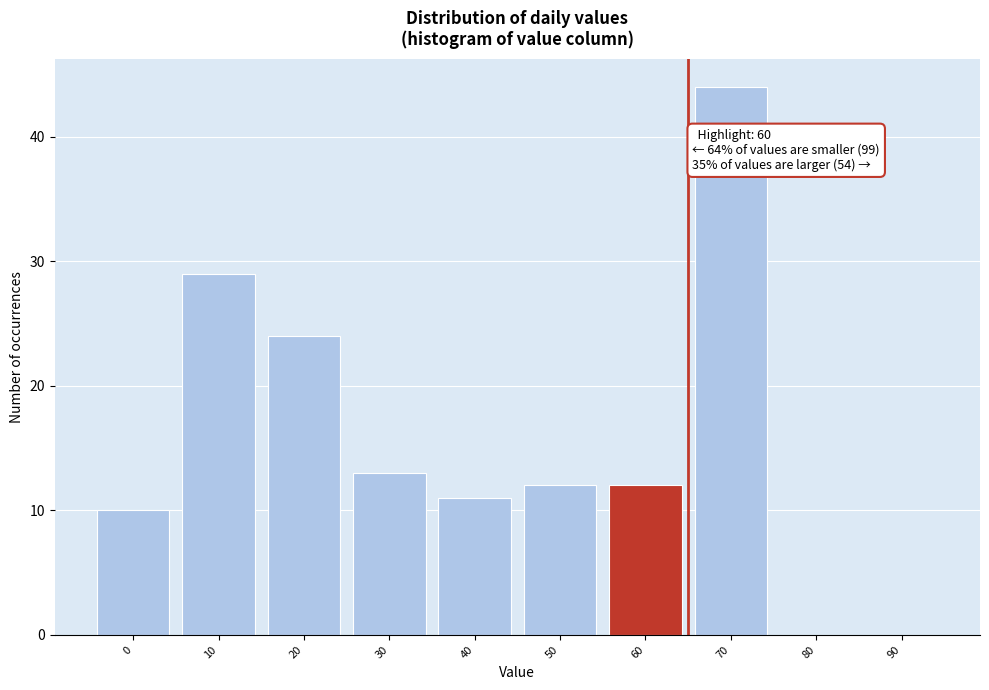

Reading right to left, list all the values displayed in this chart.

90=0	80=0	70=44	60=12	50=12	40=11	30=13	20=24	10=29	0=10